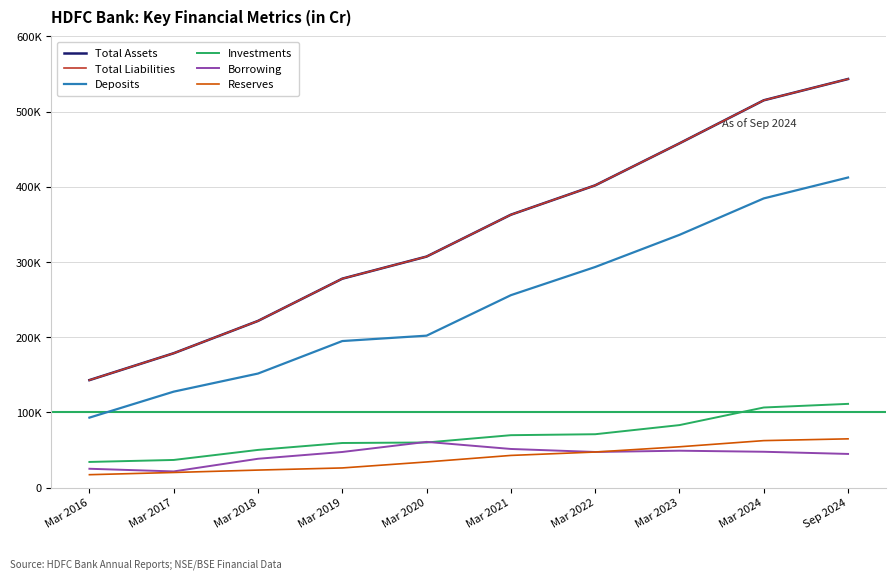

Does the chart have visible grid lines?

Yes